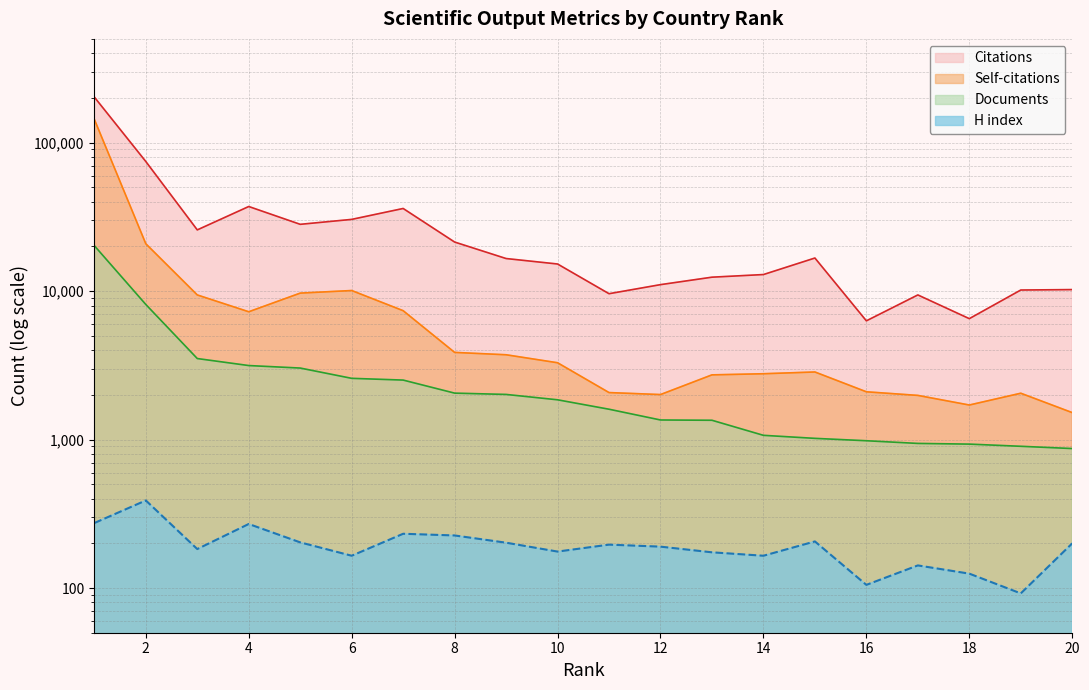

Where does the H index series first go above 196?

1